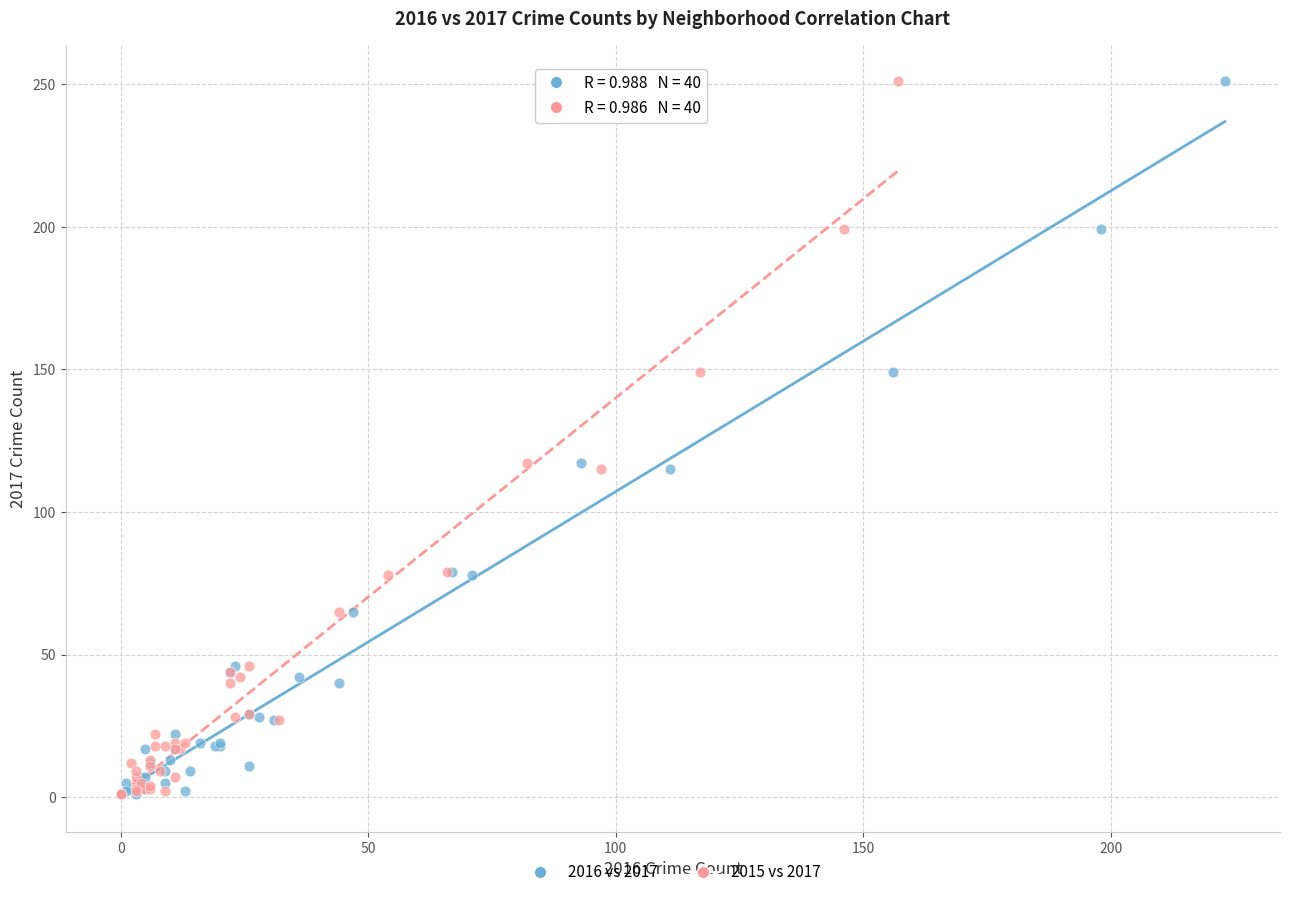

What are all the series names shown in the legend?

2016 vs 2017, 2015 vs 2017